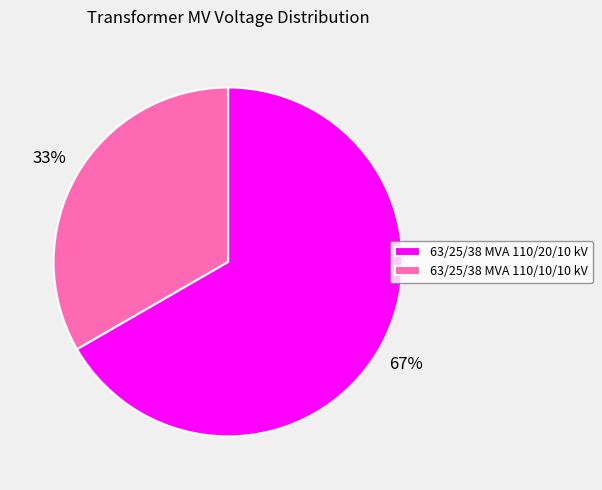

To the nearest percent, what is the average slice percentage?

50%